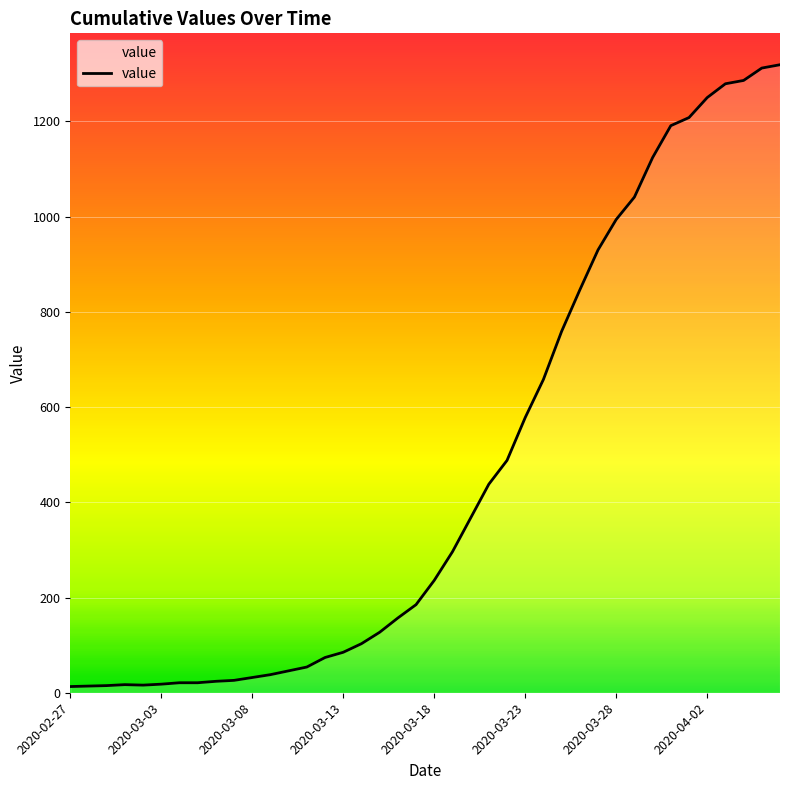

What is the difference between the maximum and minimum values?

1306